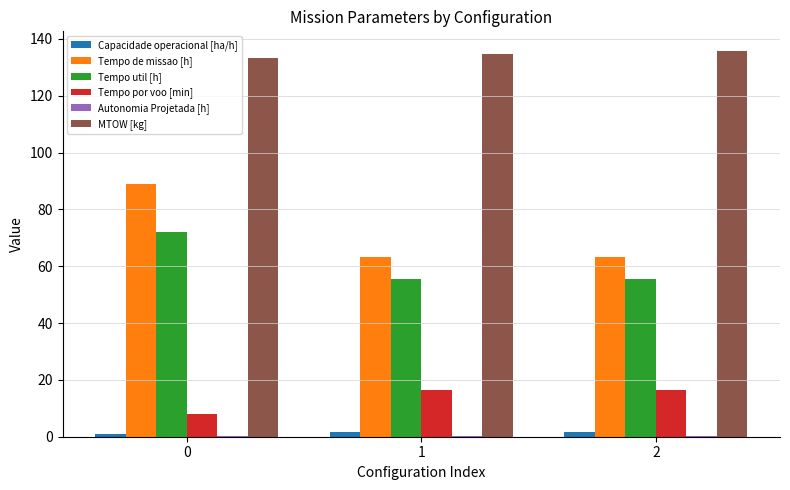

The value of Tempo de missao [h] at 1 is 63.2. True or false?

True